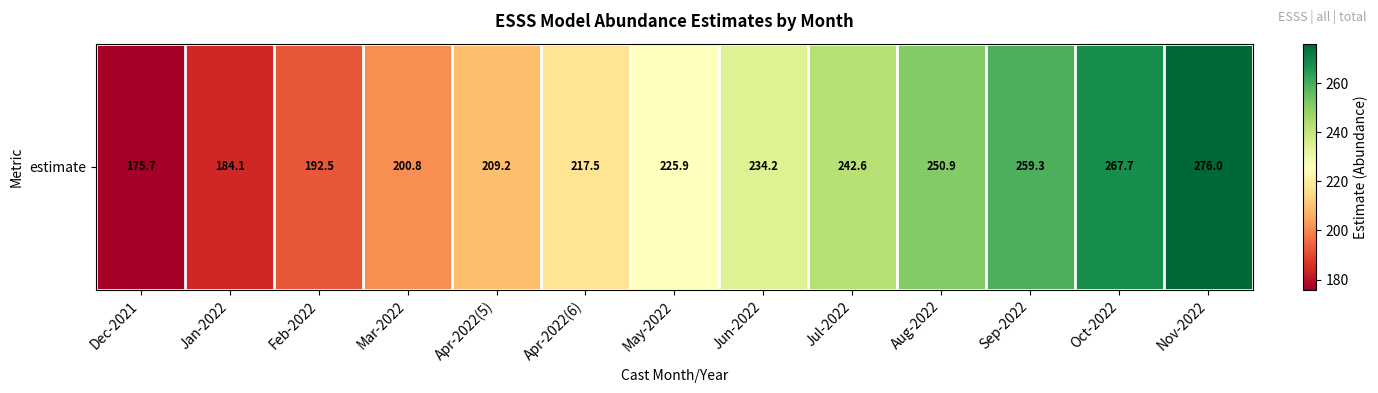

Is it true that the value at Jul-2022 is 367.8?

False